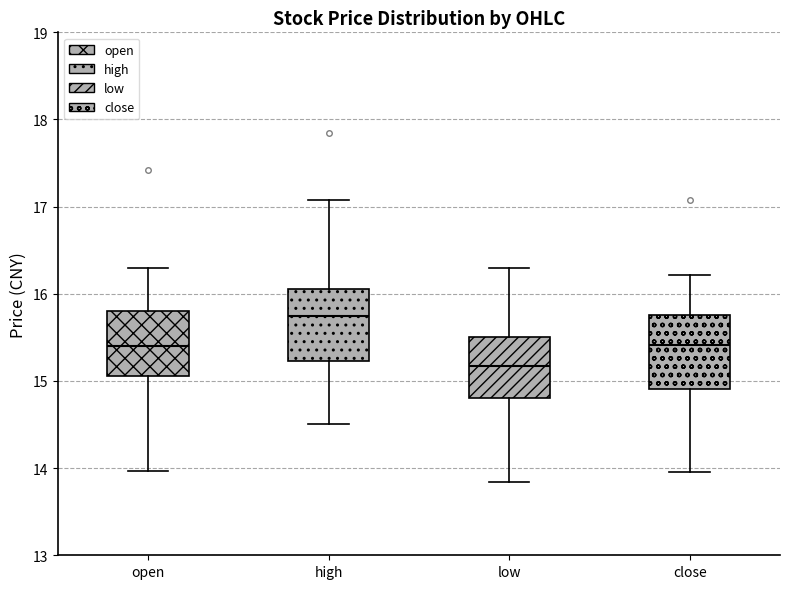

Reading left to right, read every box against the y-axis: the position of its median line, the range the box covers, and the ends of its whiskers. The values are not printed on the chart, so give them approximately, as read against the axis.

open: median 15.4, box 15.1 to 15.8, whiskers 14.0 to 16.3
high: median 15.8, box 15.2 to 16.1, whiskers 14.5 to 17.1
low: median 15.2, box 14.8 to 15.5, whiskers 13.8 to 16.3
close: median 15.4, box 14.9 to 15.8, whiskers 14.0 to 16.2